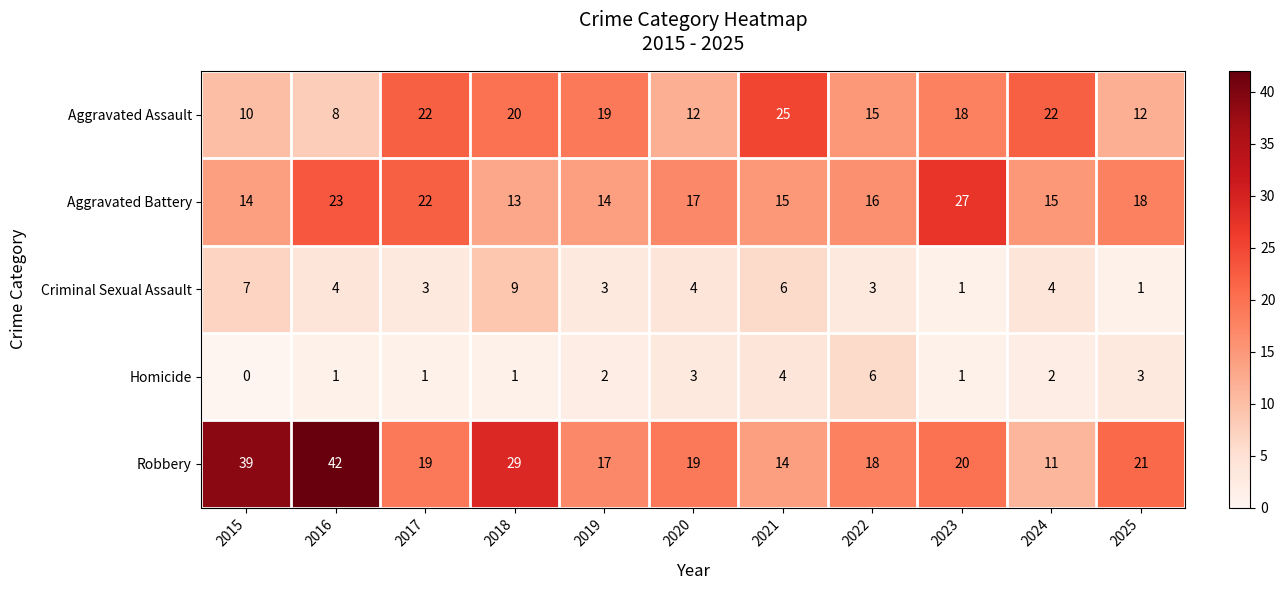

Read the Aggravated Assault value at 2020.

12